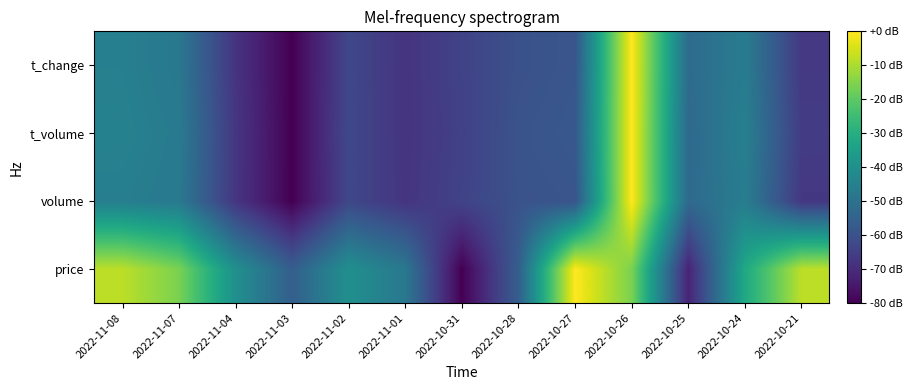

How many categories are shown in the chart?

13